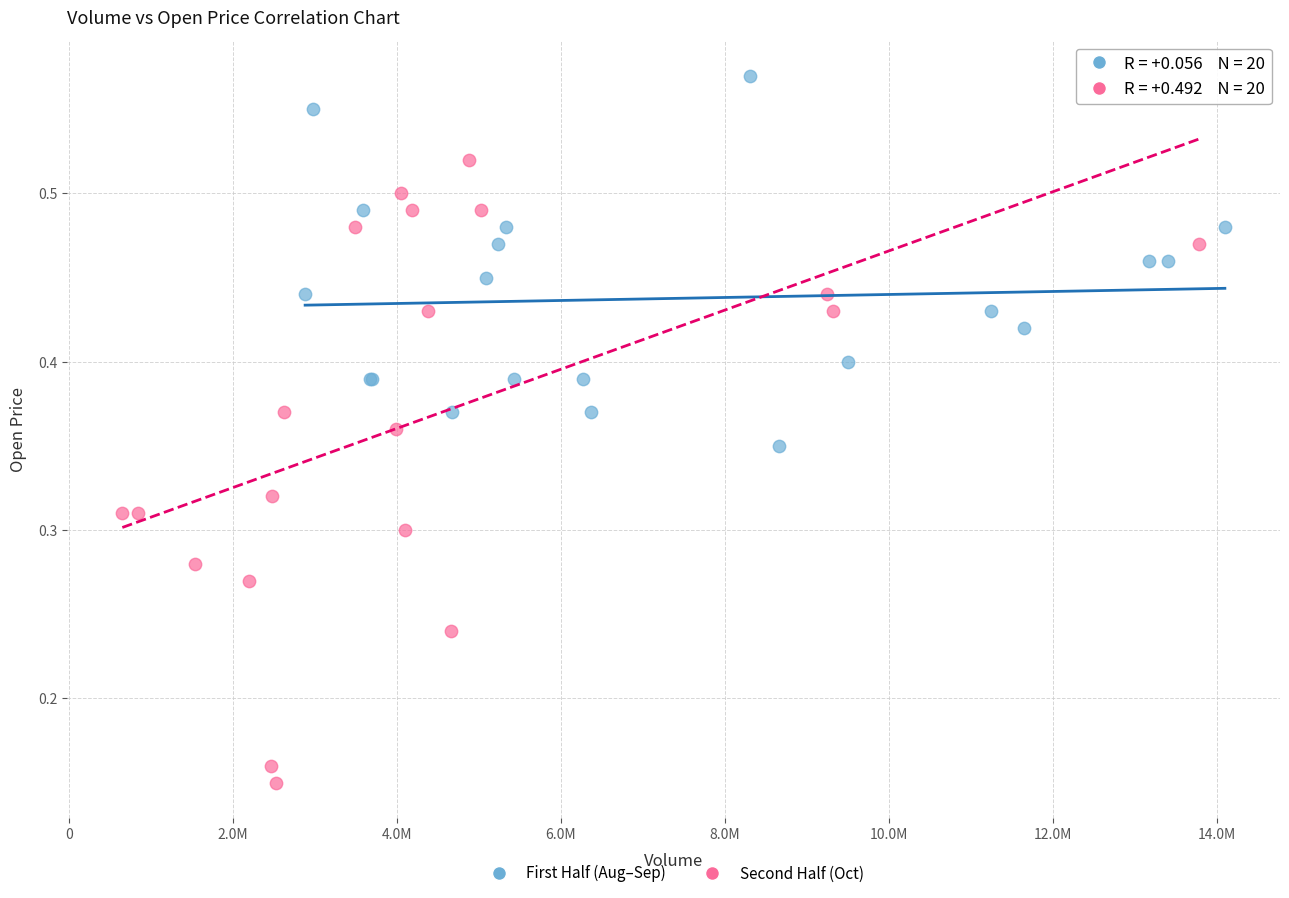

What are all the series names shown in the legend?

First Half (Aug–Sep), Second Half (Oct)